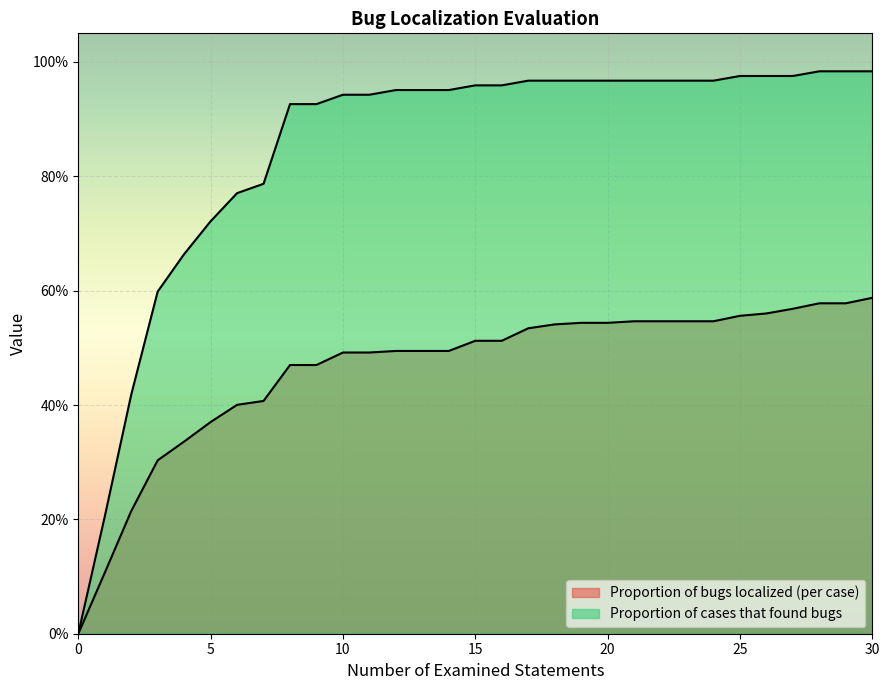

Which series has the largest range (max minus min)?

Proportion of cases that found bugs